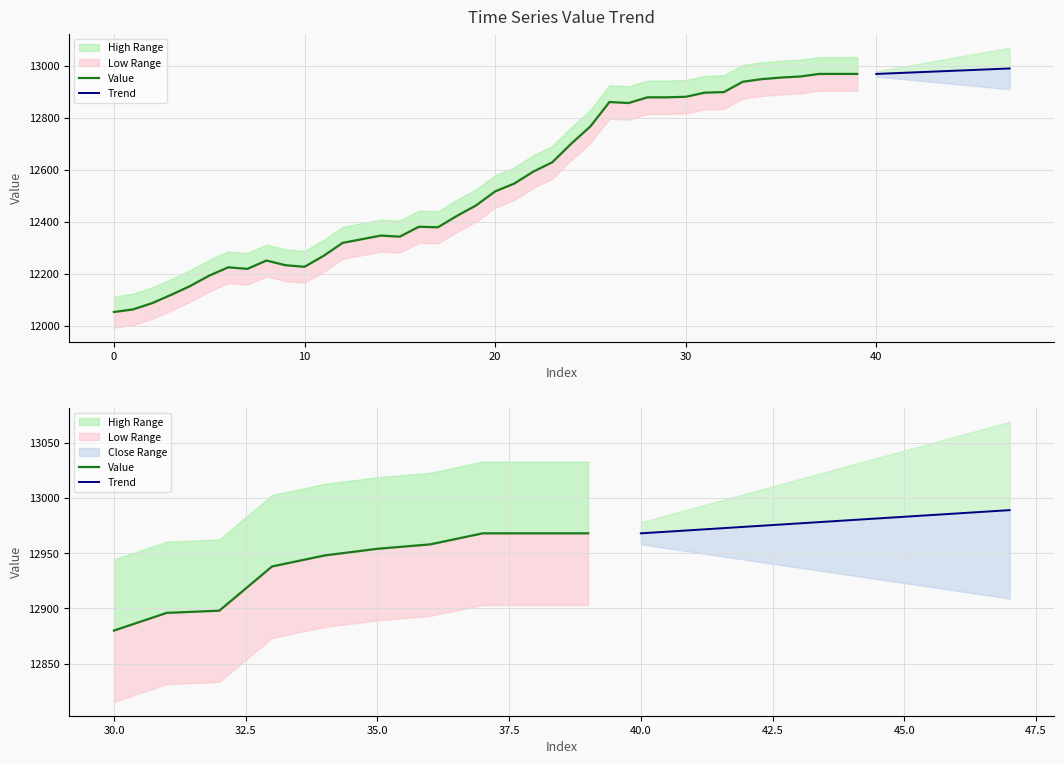

What is the ratio of the value at 6 to the value at 1?

1.0